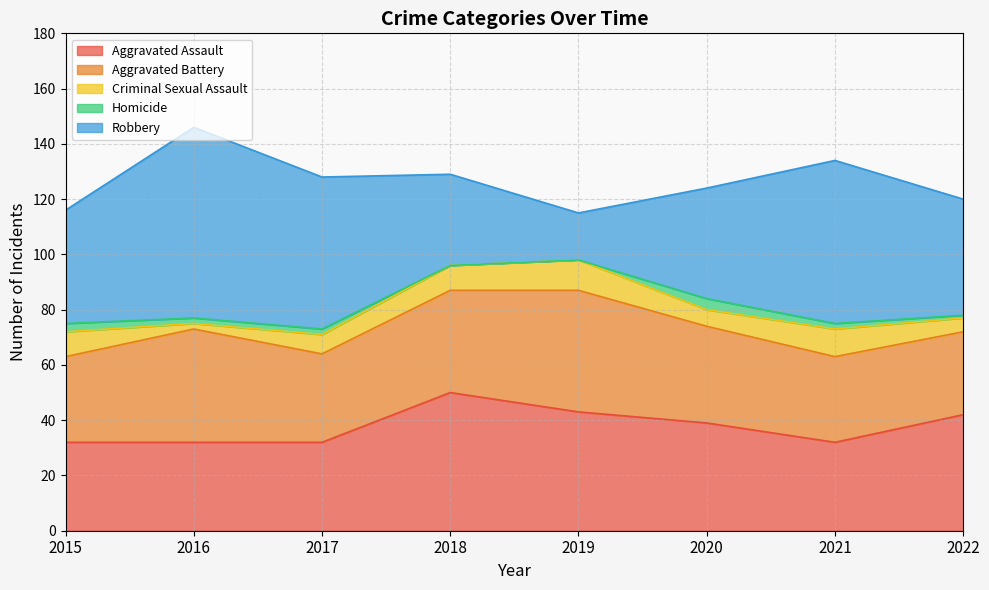

Is it true that Robbery equals 17 at 2019?

True